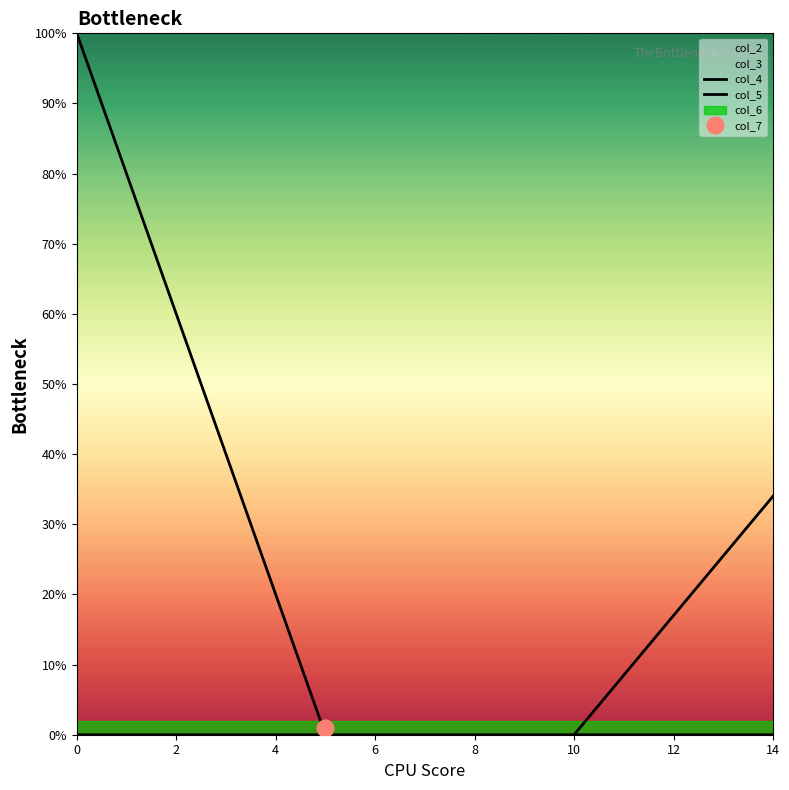

What is the maximum value for col_4?

100.0